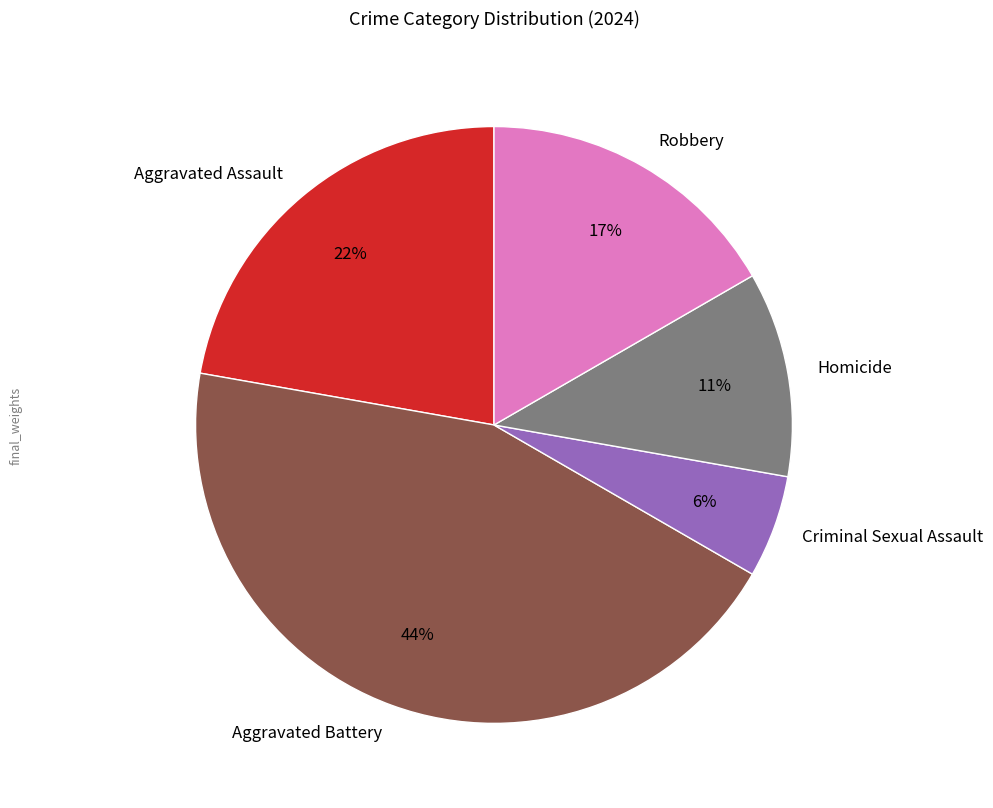

Combined, do Aggravated Battery and Robbery account for over 50%?

Yes